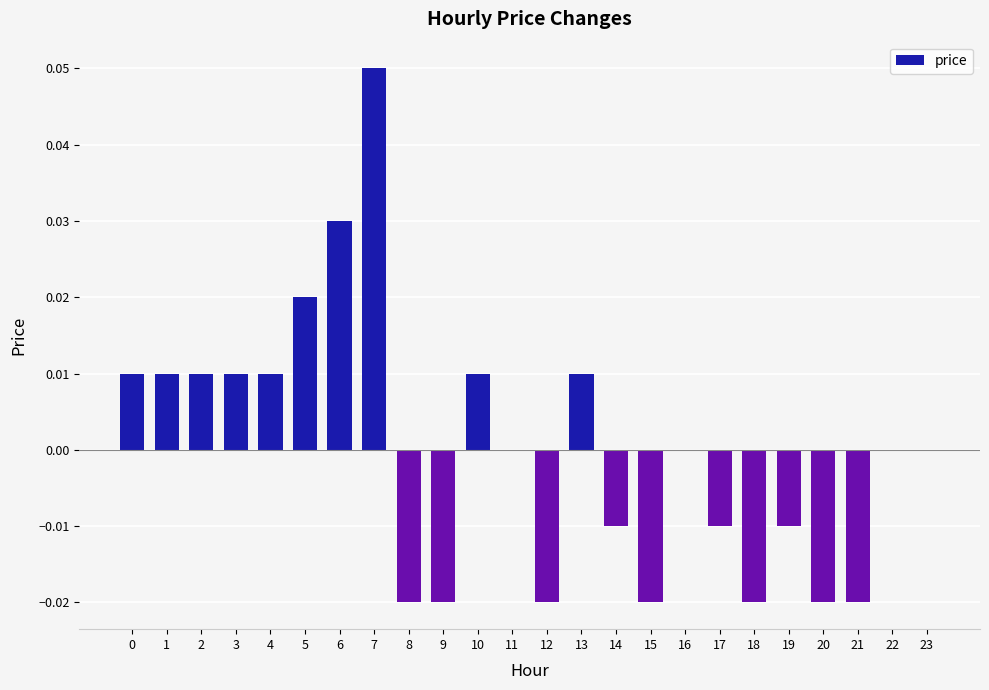

Which category has the highest value across all series?

7